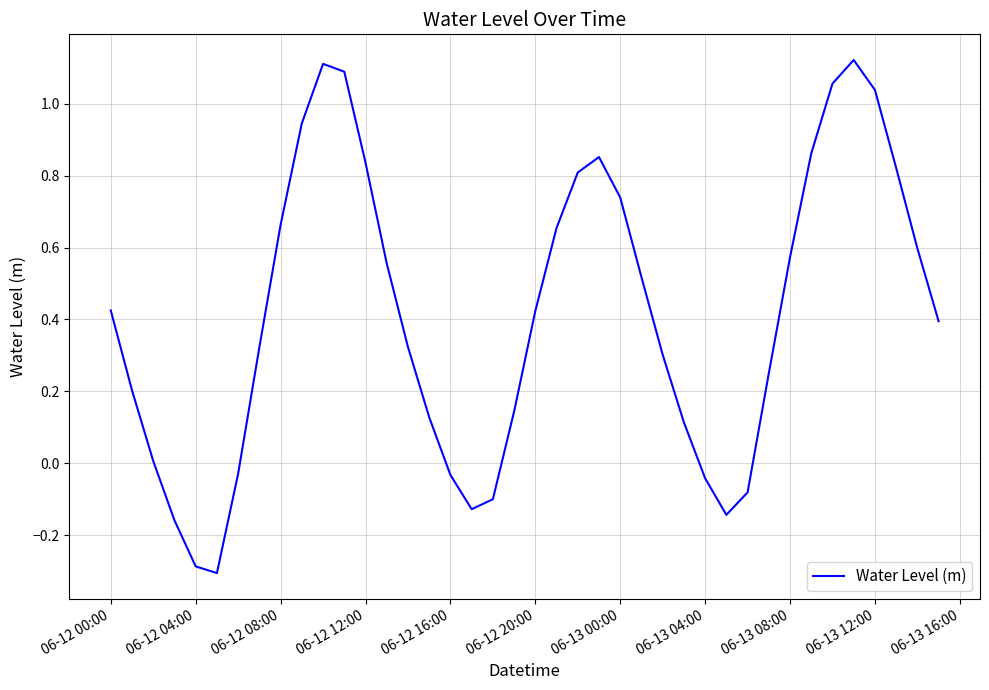

How many lines are shown in the chart?

1